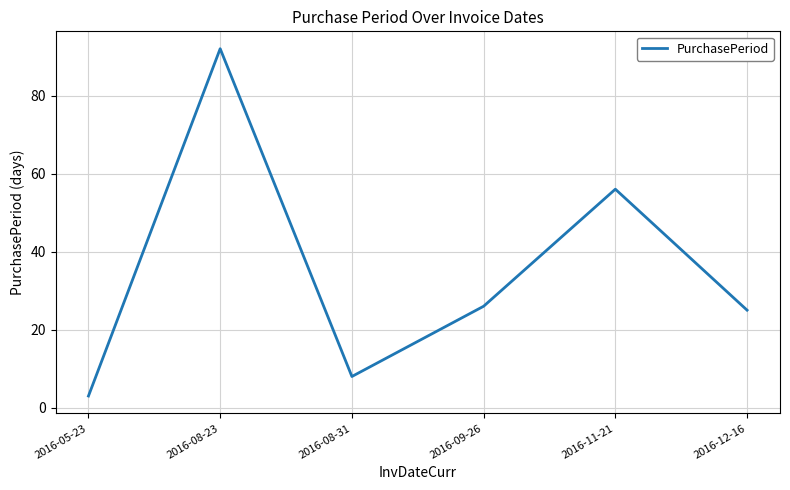

List the labels in order of value, largest first.

2016-08-23, 2016-11-21, 2016-09-26, 2016-12-16, 2016-08-31, 2016-05-23